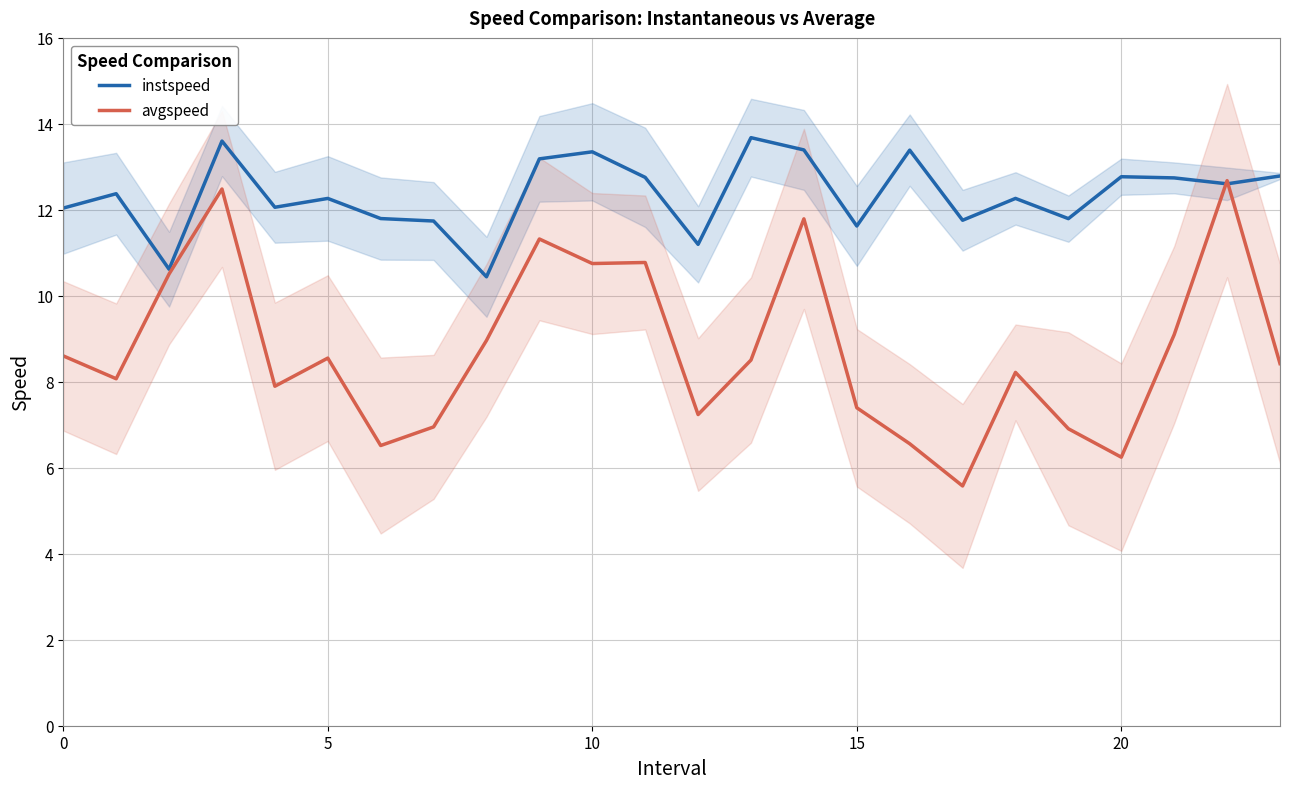

The value of instspeed at 13 is 13.7. True or false?

True